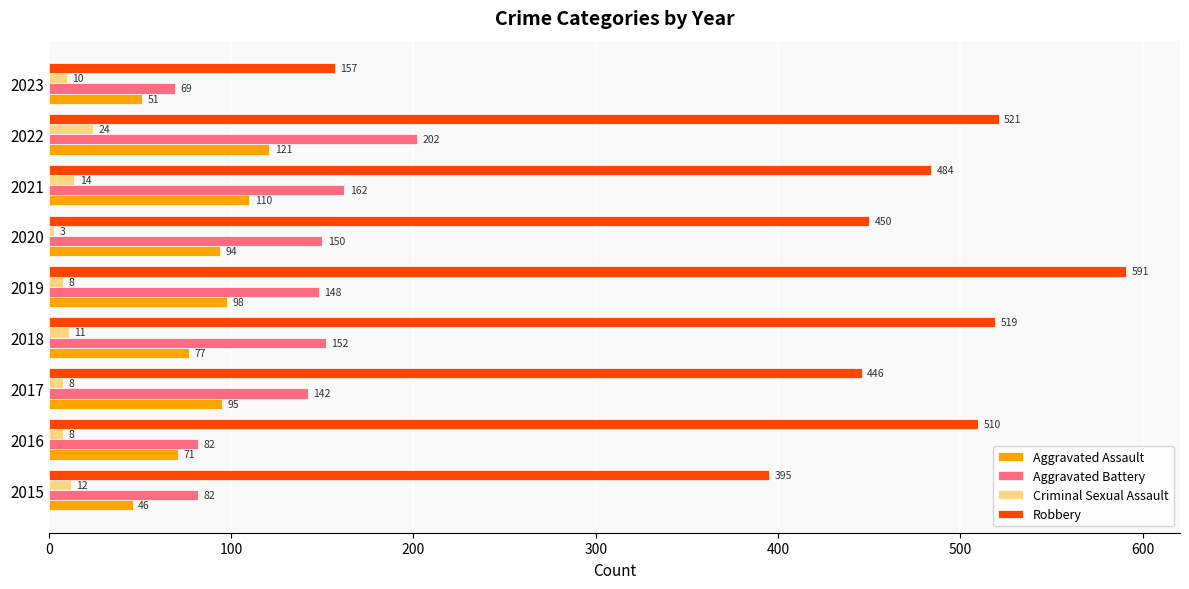

What is the spread (max minus min) of values at 2022?

497